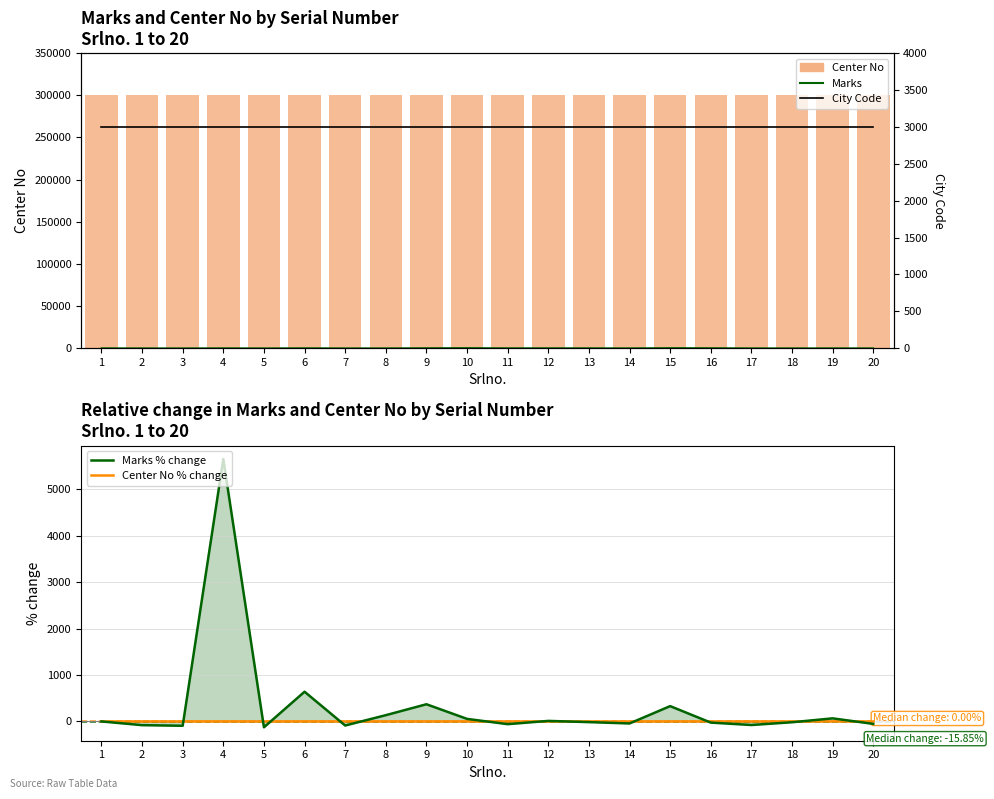

Where is City Code nearest to the value 3003?

1